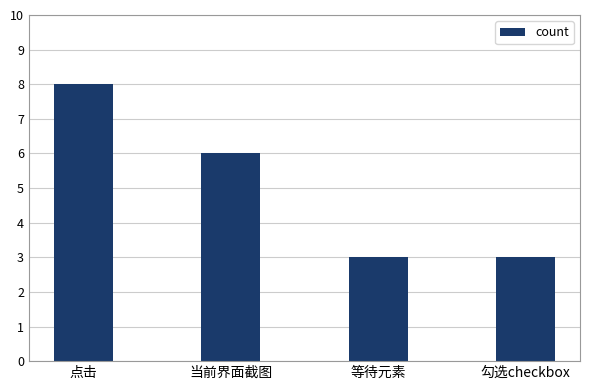

Is it true that the value at 点击 is 11?

False